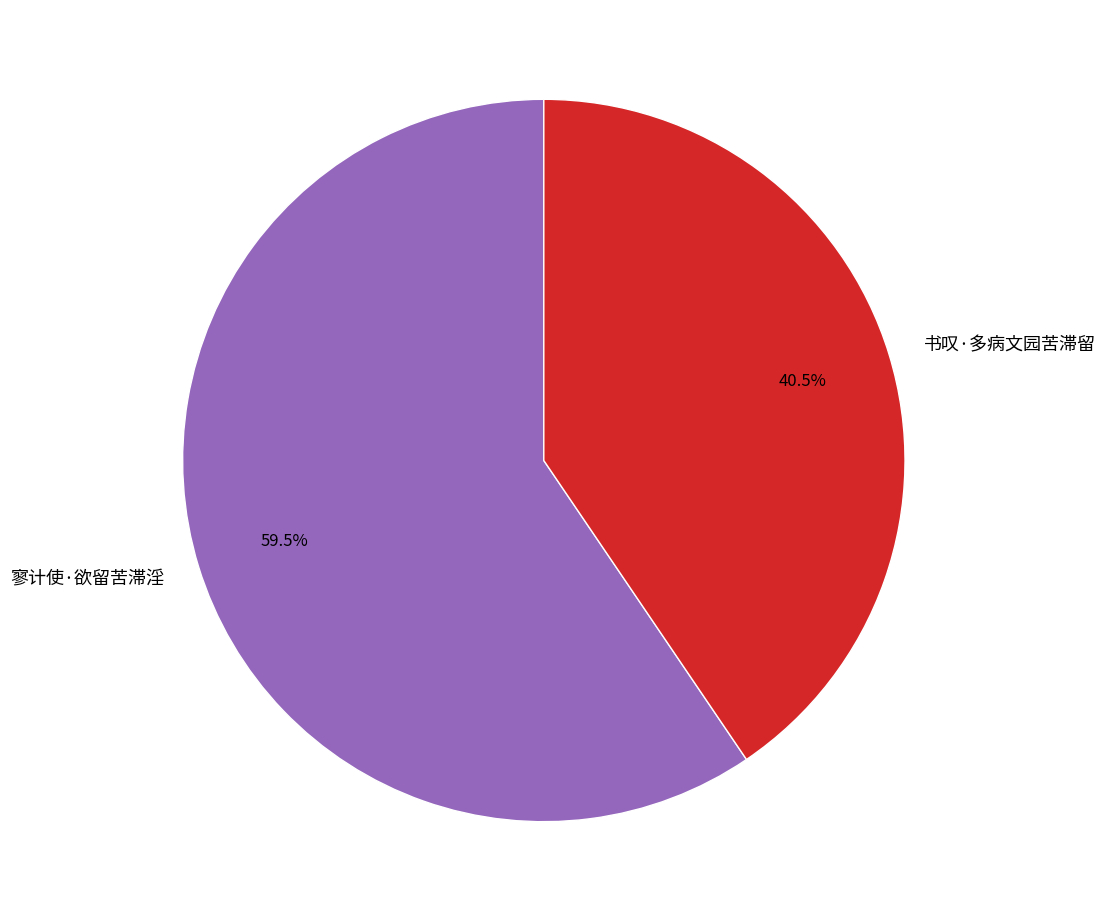

Which slice is the smallest?

书叹·多病文园苦滞留